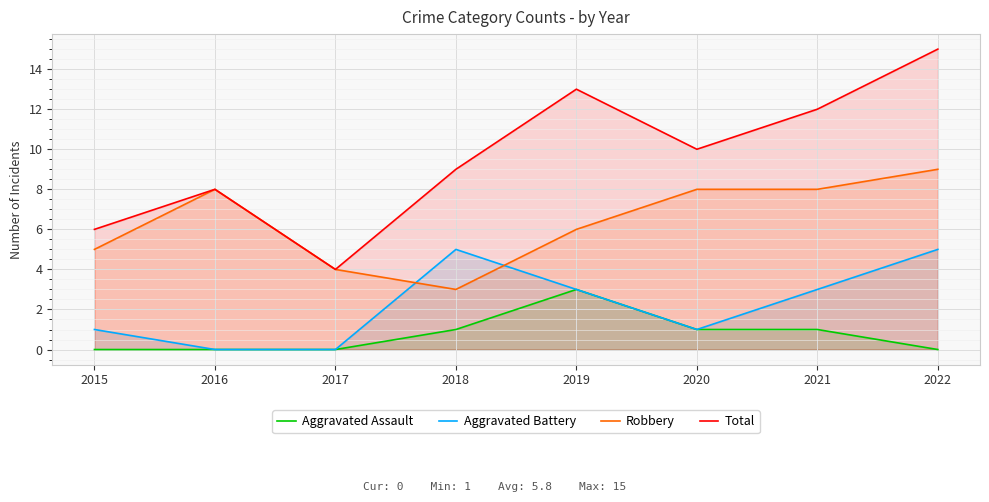

What is the spread (max minus min) of values at 2019?

10